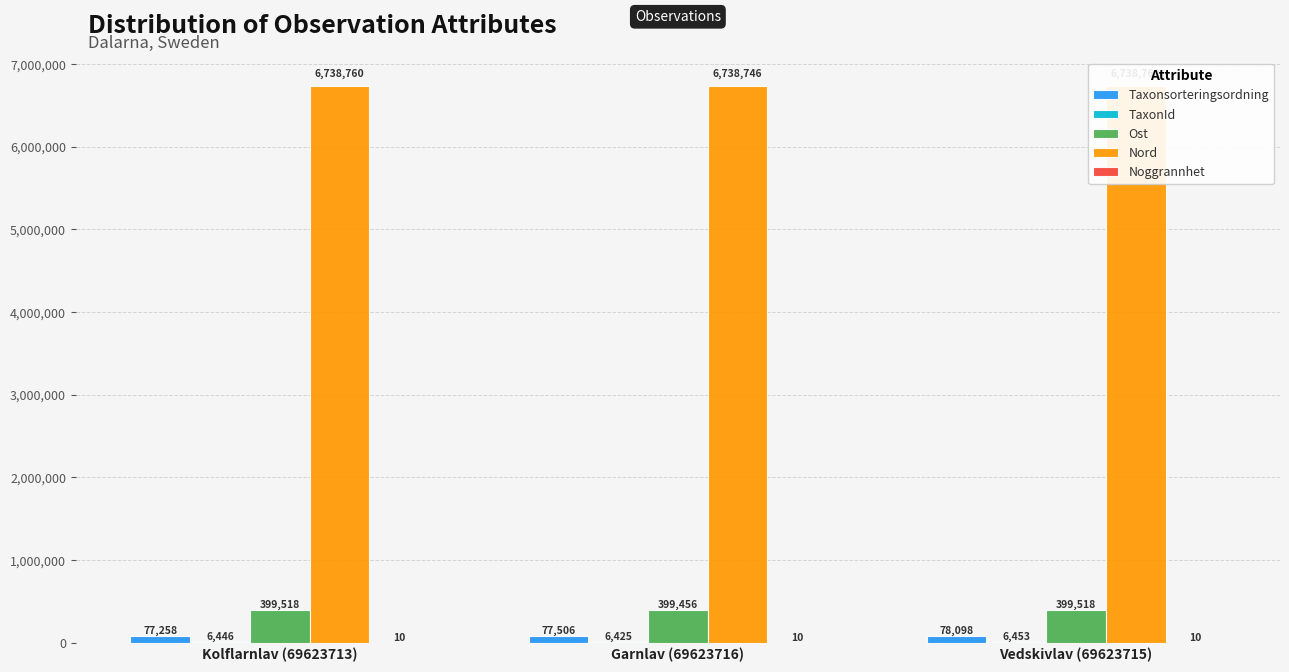

How many bars are there in total?

15